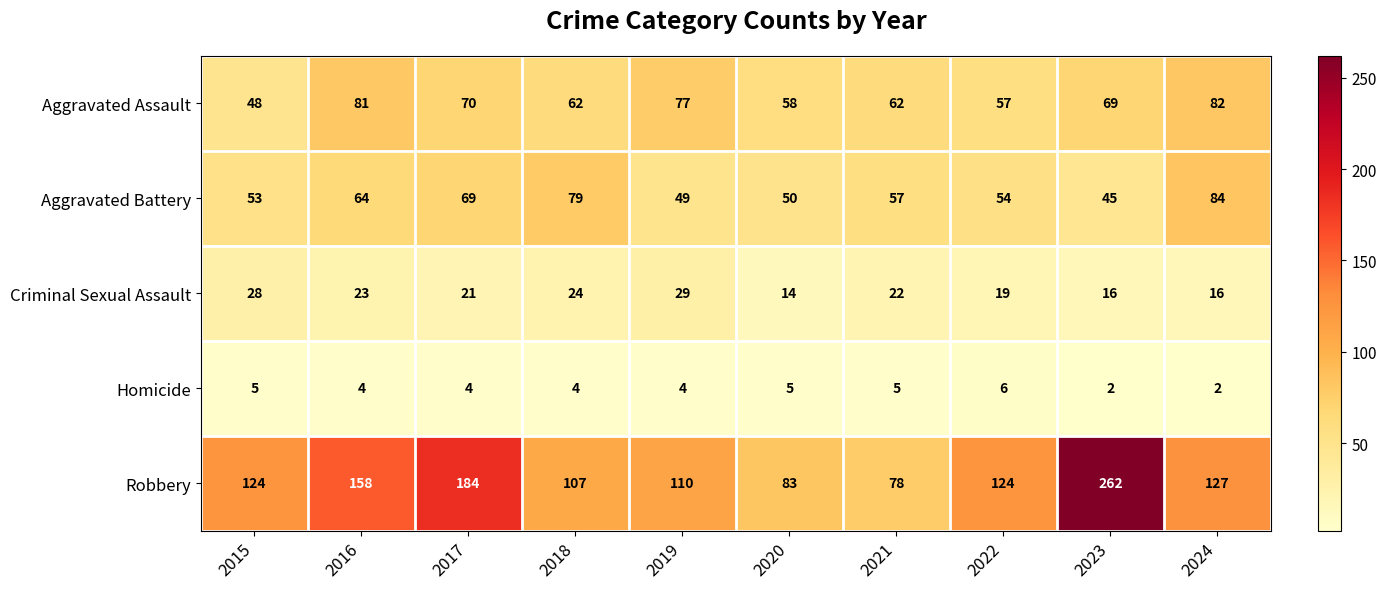

Which series has the largest total across all categories?

Robbery